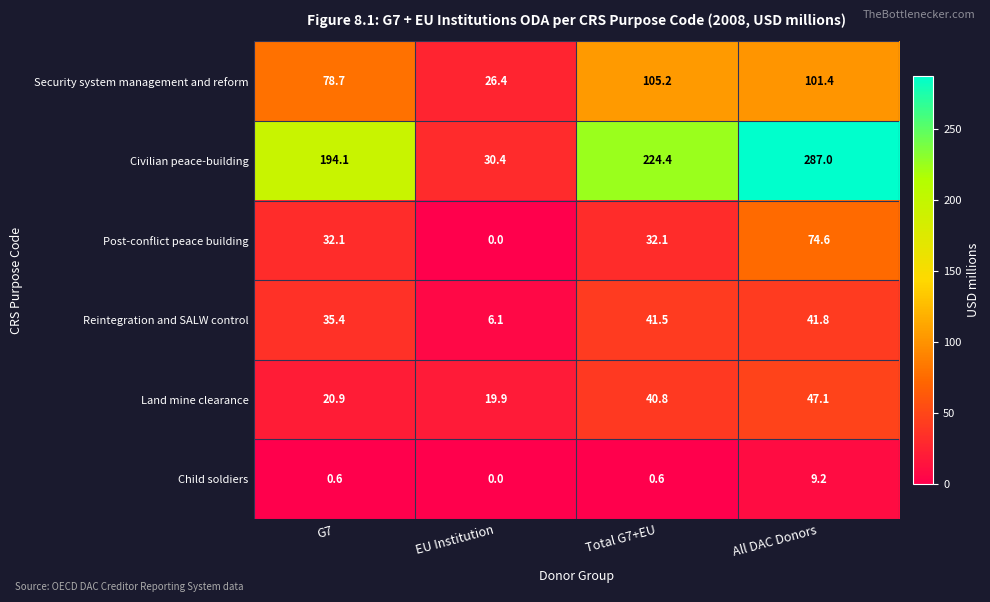

What is the difference between the Security system management and reform values at All DAC Donors and Total G7+EU?

3.8